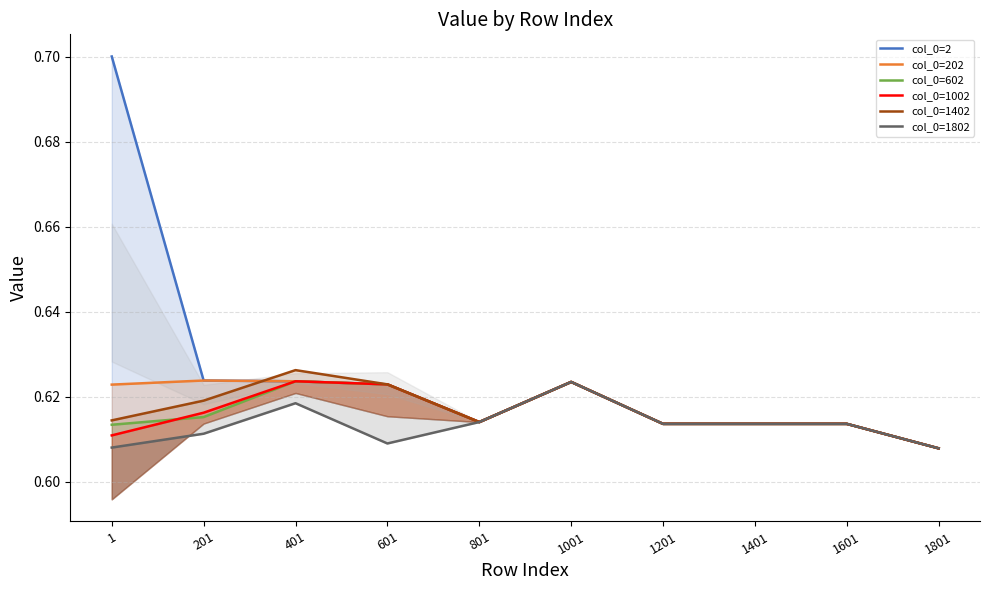

Which has a higher value, 201 or 801?

201